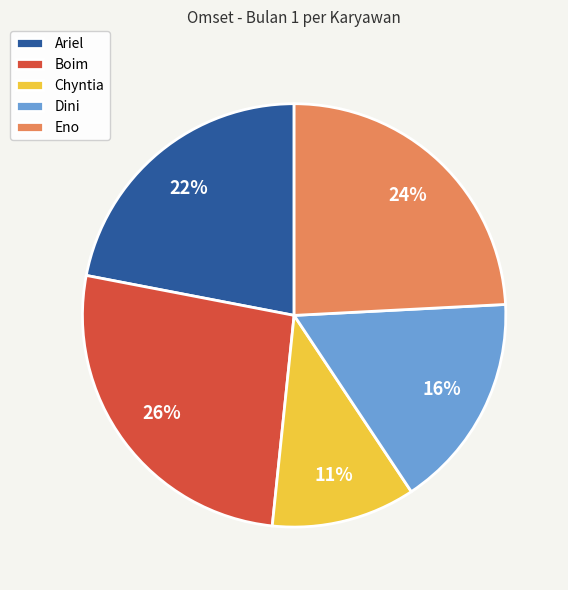

Approximately how many times larger is the value at Eno compared to Dini?

1.5